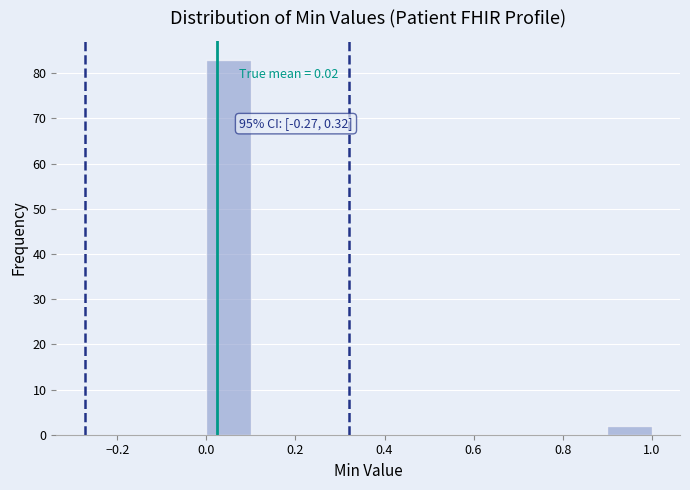

Over which range of the x-axis is the bar tallest?

0.0 to 0.1